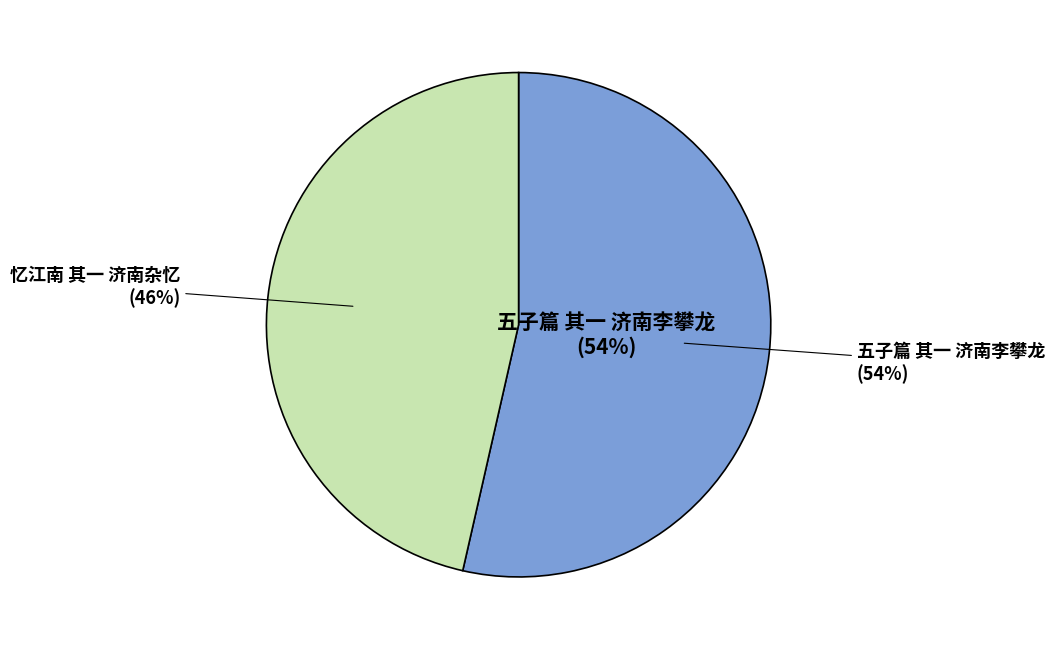

What is the total percentage of 五子篇 其一 济南李攀龙 and 忆江南 其一 济南杂忆?

100.0%